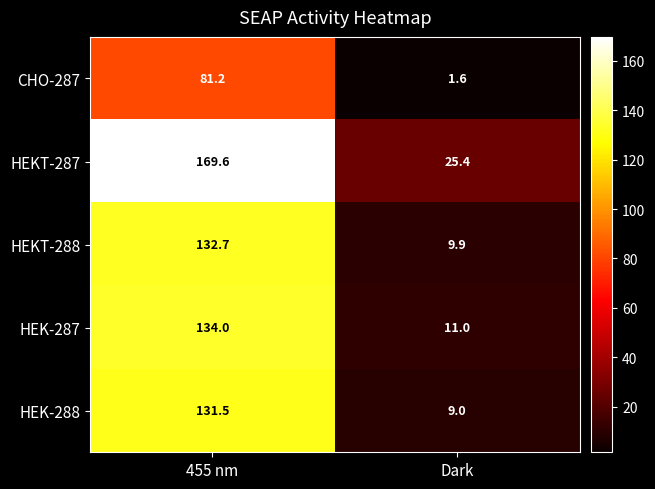

What is the difference between the maximum and minimum values in the HEK-287 series?

123.0